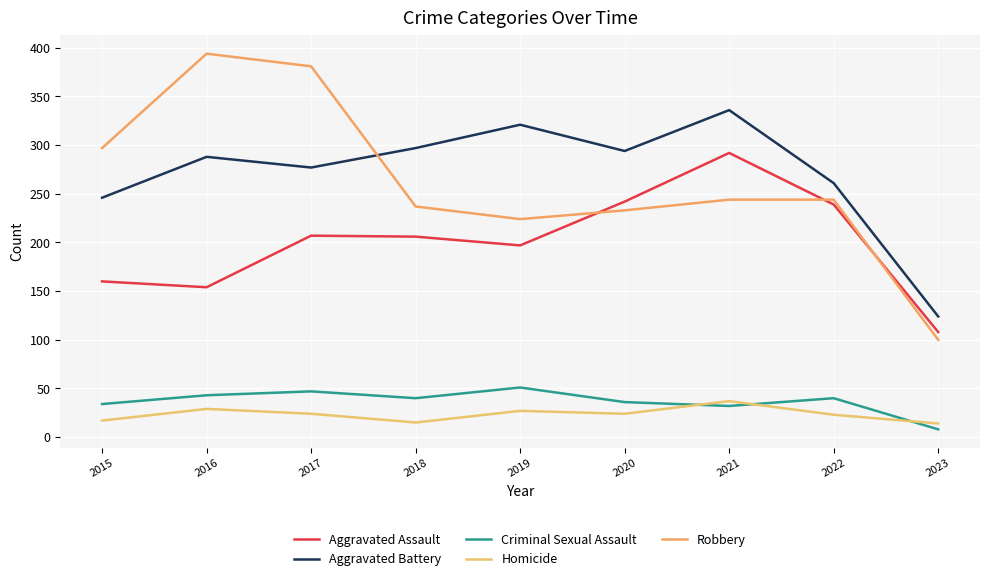

Where do Aggravated Battery and Robbery first cross each other?

2017 and 2018